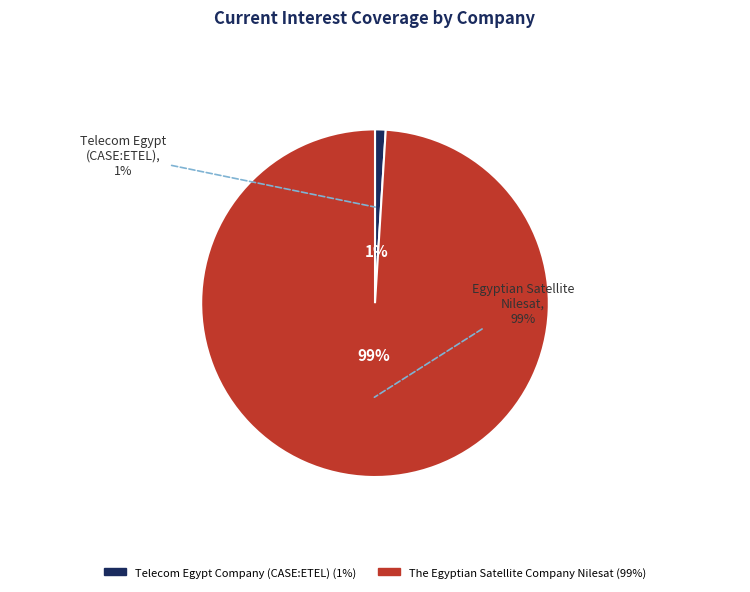

Is there a majority slice in this chart?

Yes